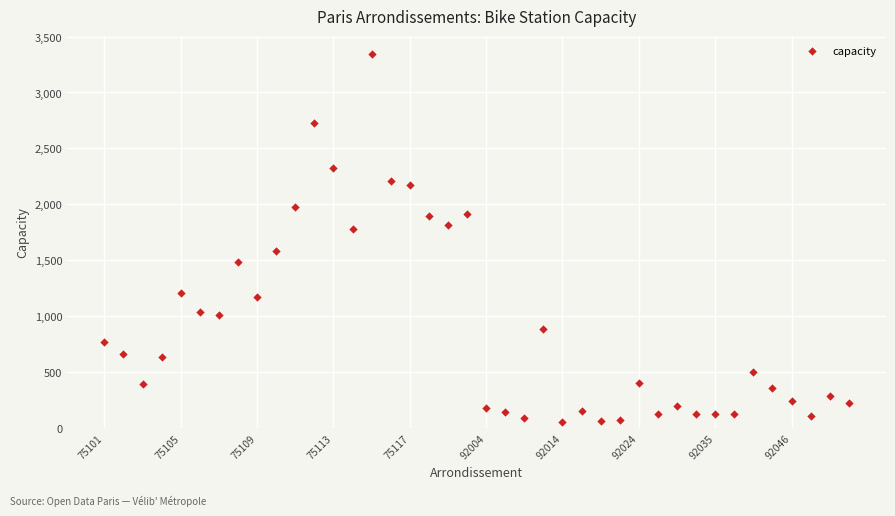

What is the range of Y values (max minus min)?

3287